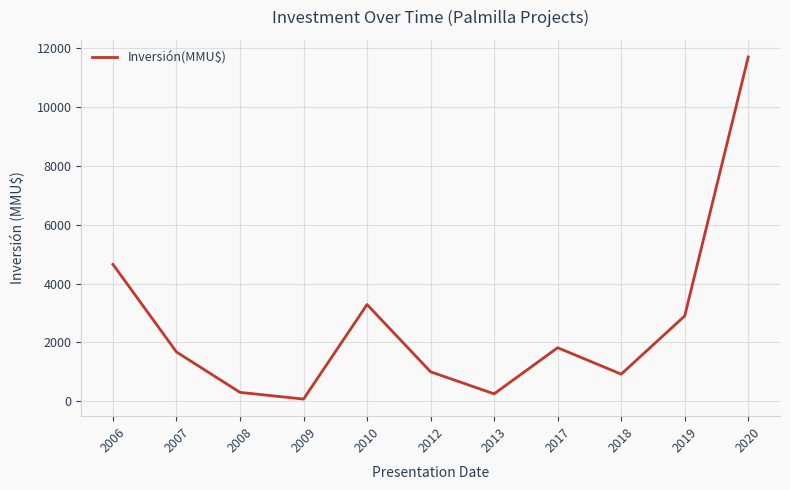

What value does the data have at 2006, to the nearest 100?

4700